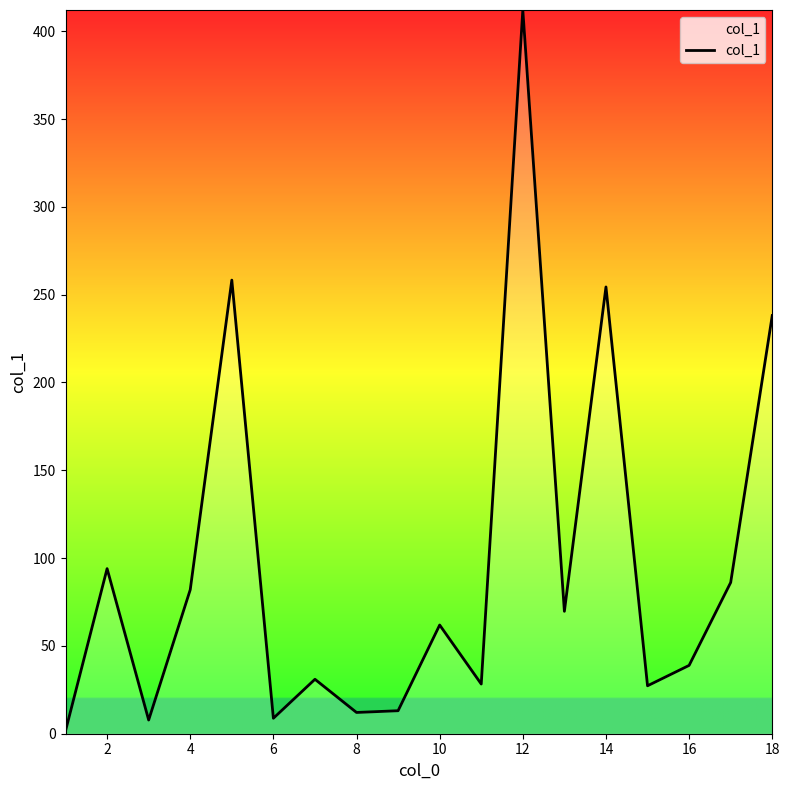

What is the difference between the second highest and minimum values?

256.7